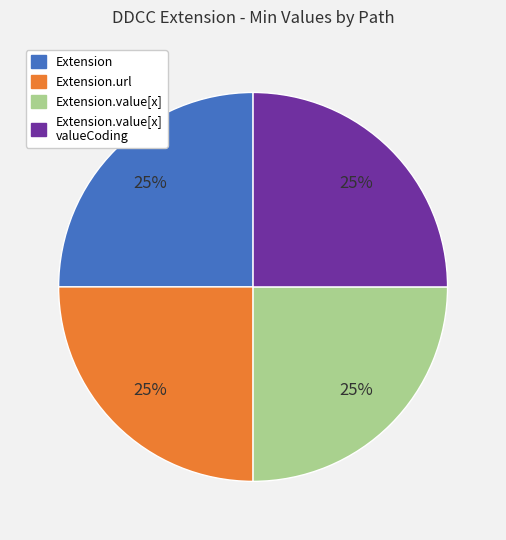

Approximately how many times larger is the value at Extension.value[x] compared to Extension?

1.0